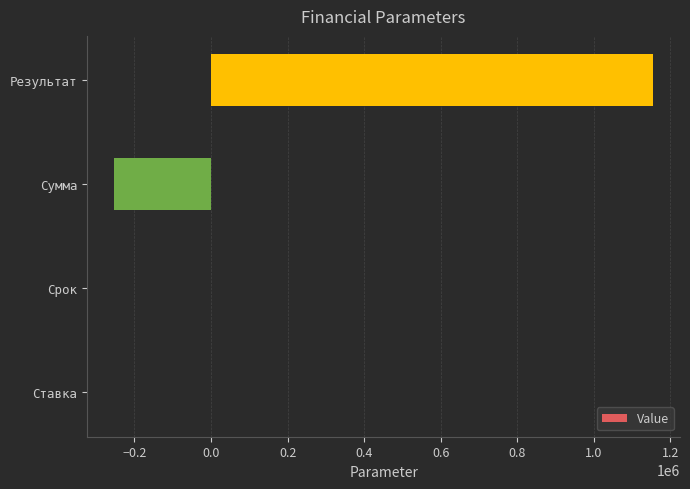

What is the average value?

225409.4